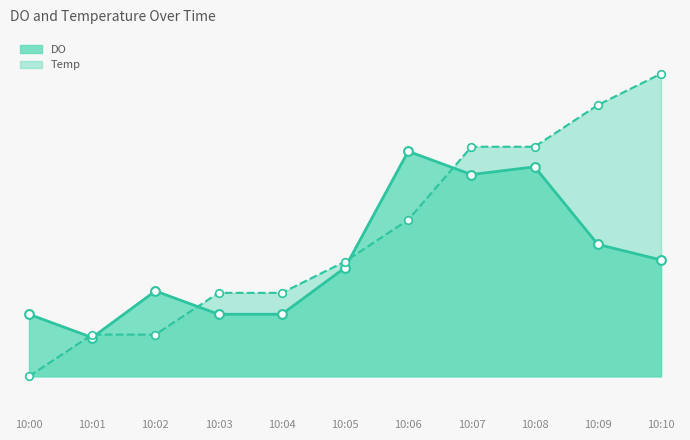

At which category is the sum across all series the highest?

10:08